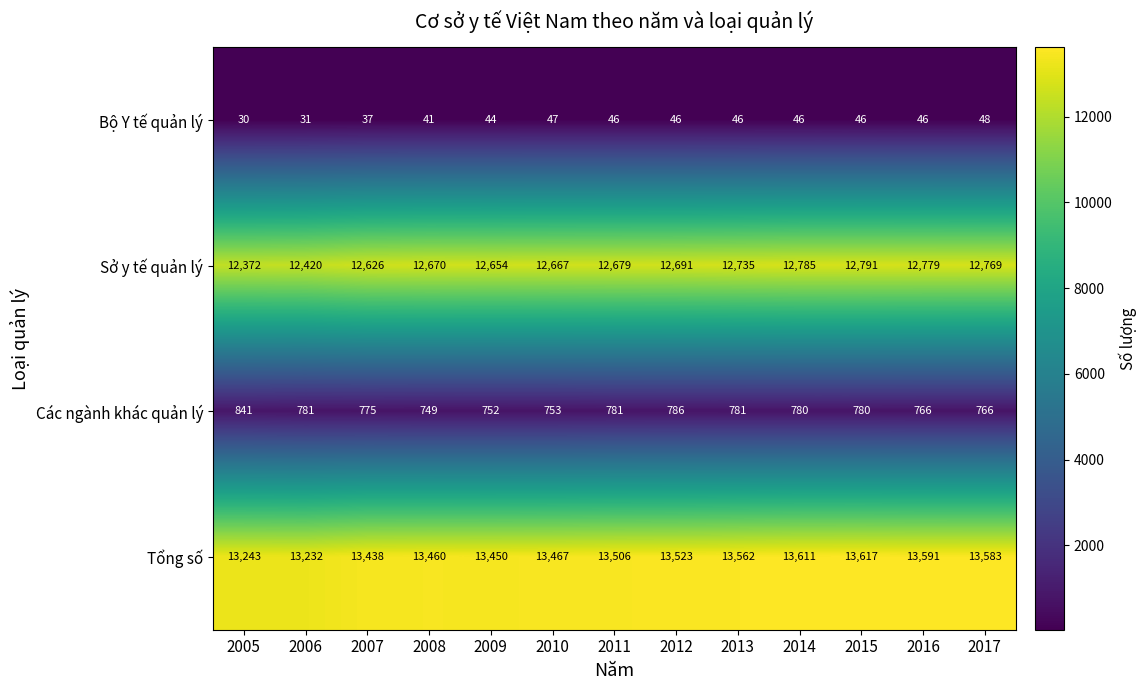

What is the approximate value of Các ngành khác quản lý at 2014, to the nearest 10?

780